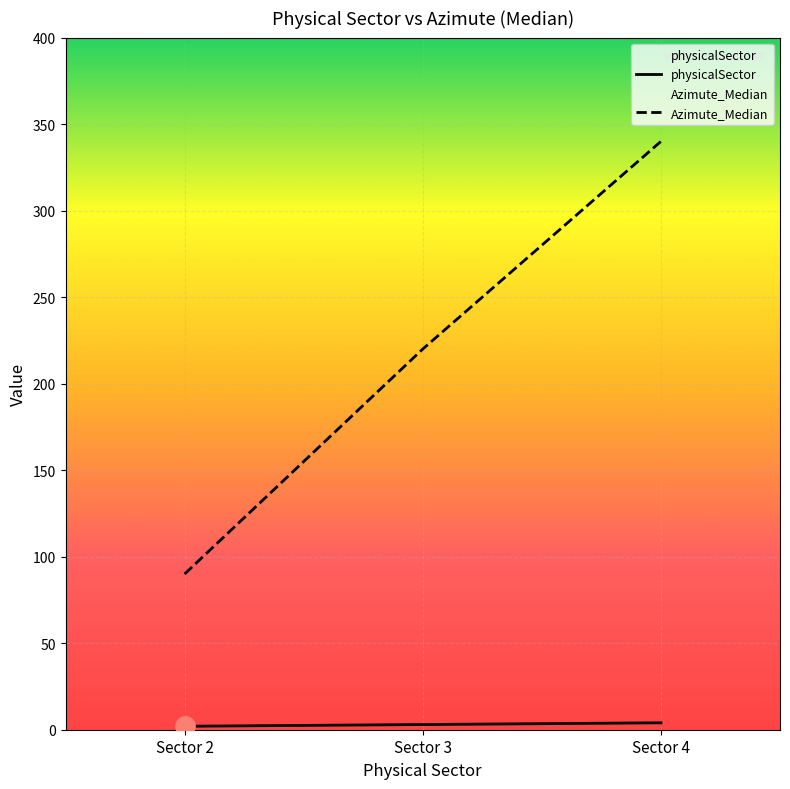

At which category is the sum across all series the highest?

Sector 4